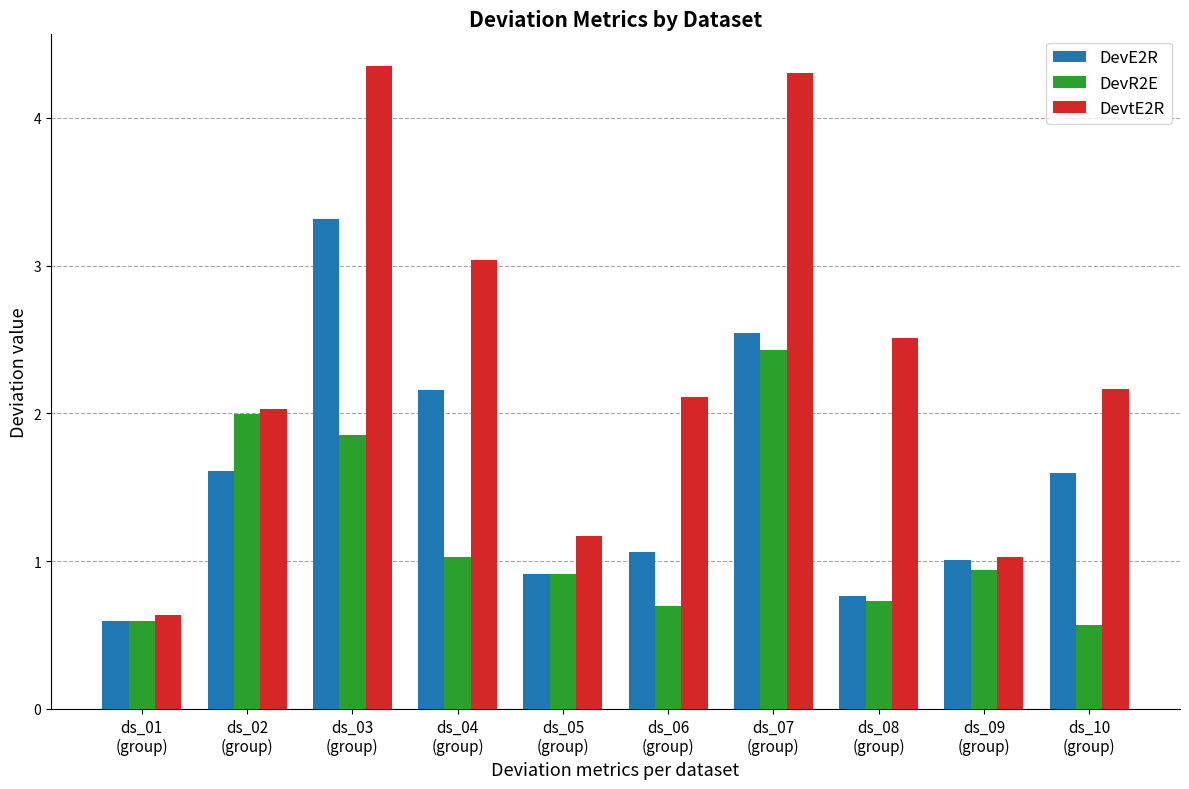

Which series has the widest spread of values?

DevtE2R